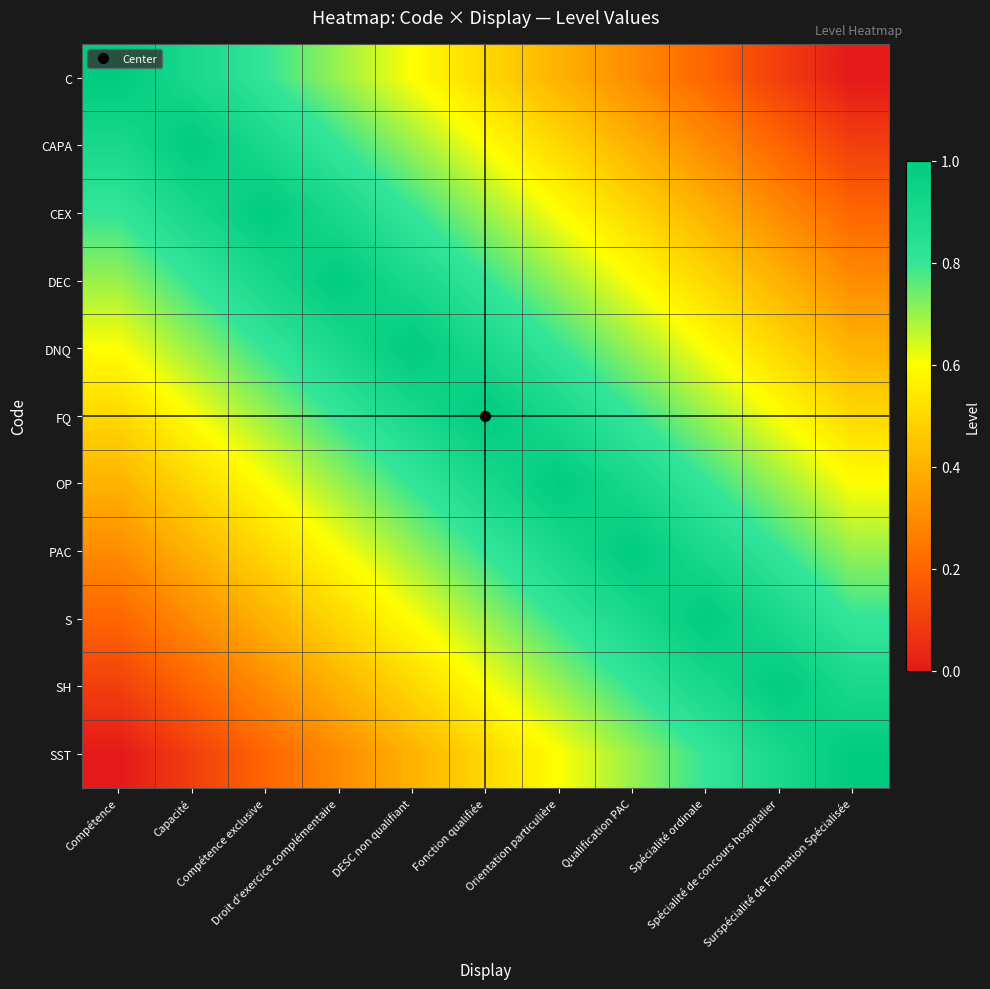

At which category is the sum across all series the highest?

Fonction qualifiée